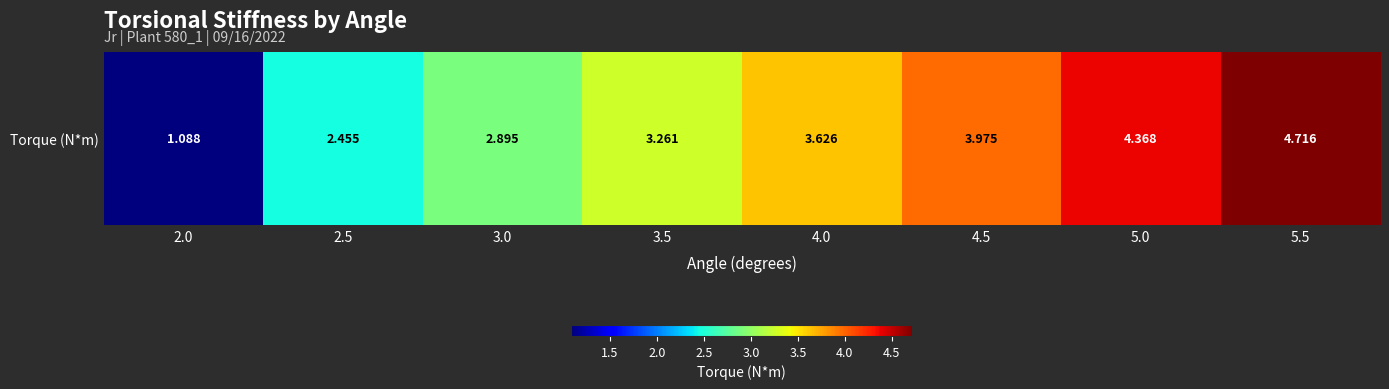

List the labels in order of value, largest first.

5.5, 5.0, 4.5, 4.0, 3.5, 3.0, 2.5, 2.0